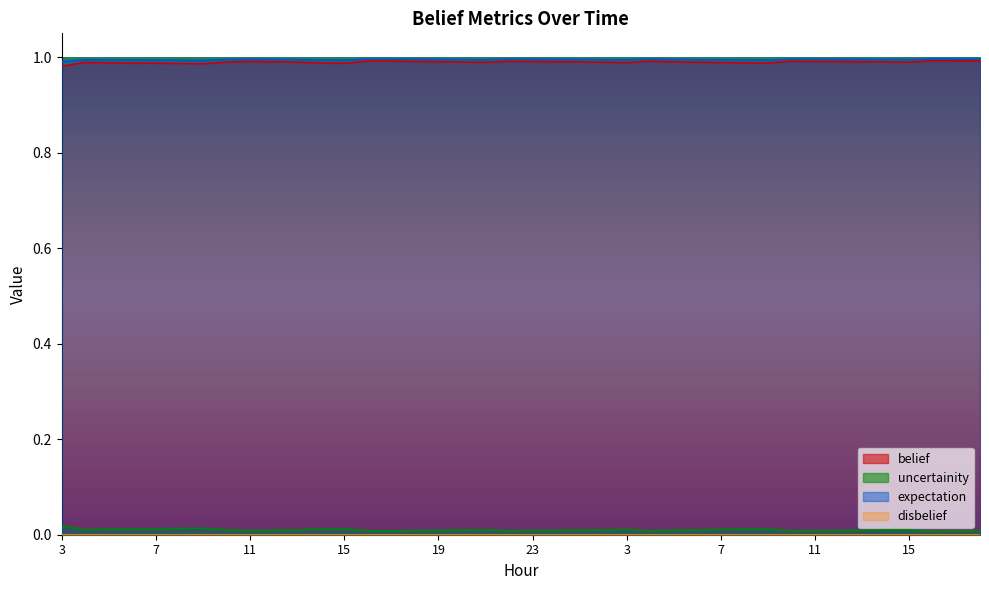

Rank the series by their maximum value, from highest to lowest.

expectation, belief, uncertainity